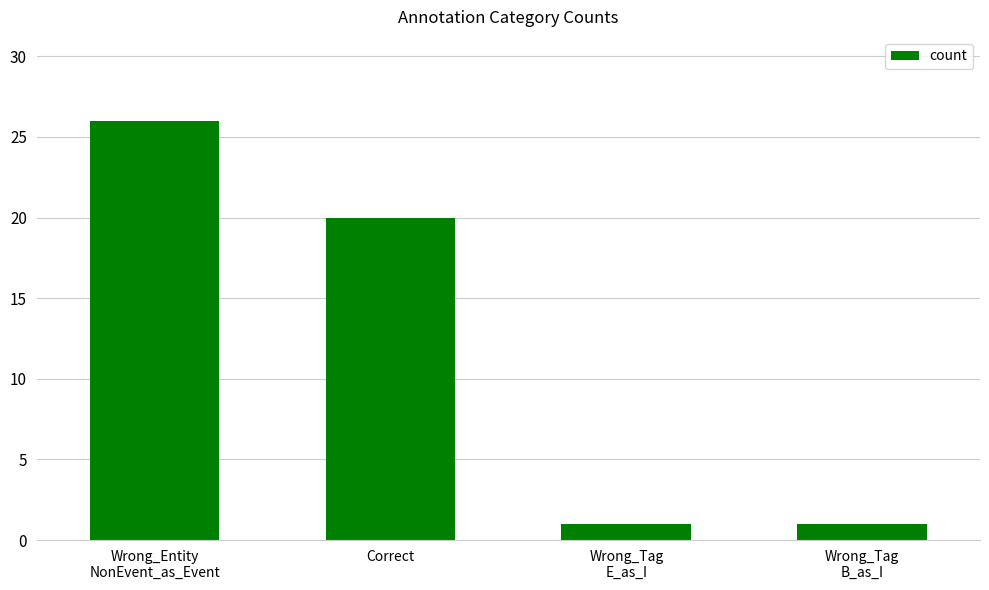

Count the number of data series in this chart.

1